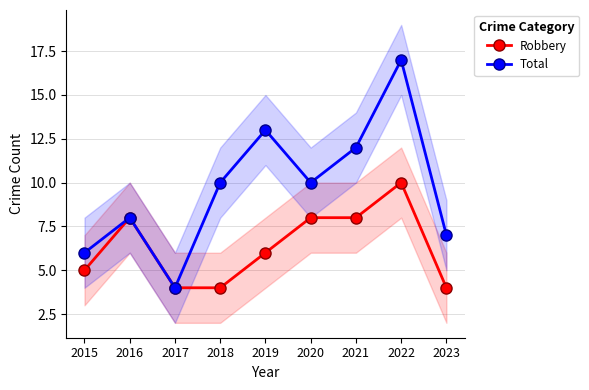

At which category is the sum across all series the highest?

2022